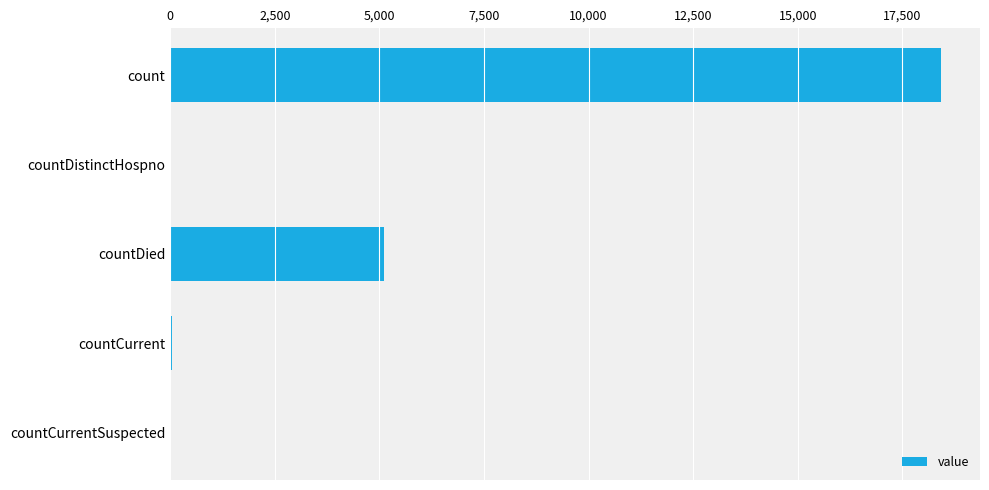

What is the sum of all values?

23621